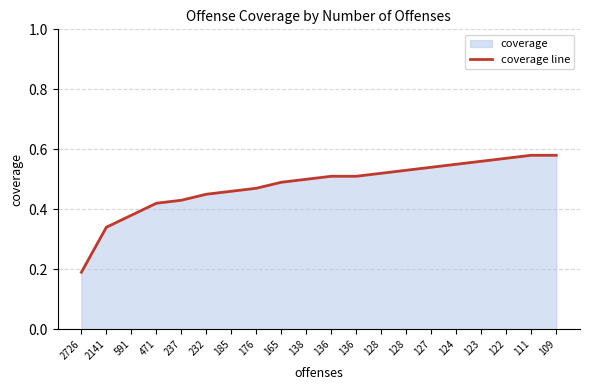

Rank the categories by value from lowest to highest.

2726, 2141, 591, 471, 237, 232, 185, 176, 165, 138, 136, 136, 128, 128, 127, 124, 123, 122, 111, 109